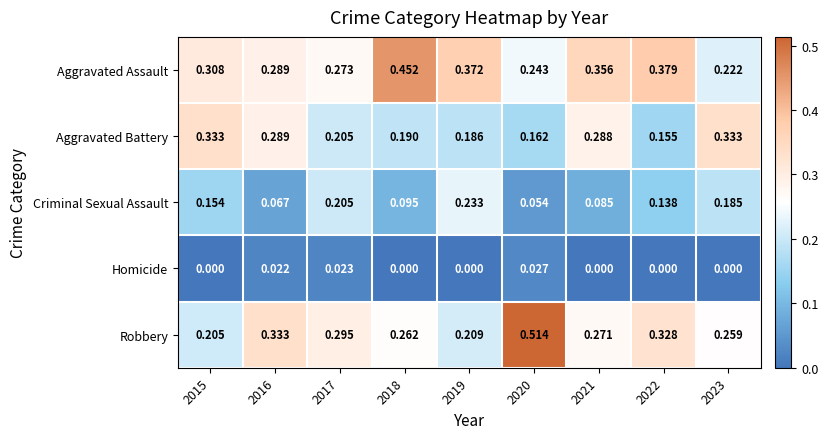

Which series has the largest range (max minus min)?

Robbery